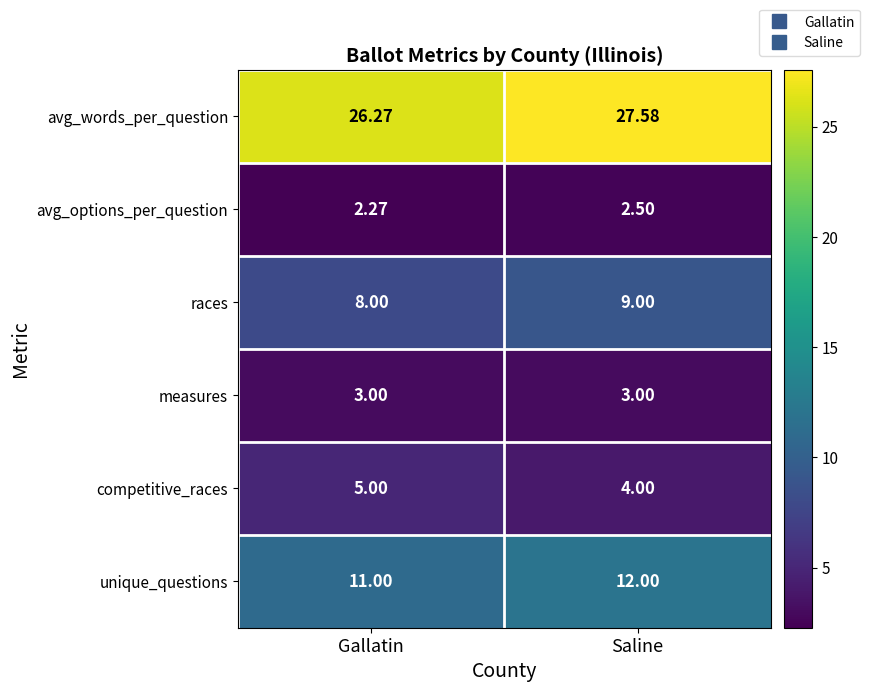

List the series in order of their peak value, highest first.

avg_words_per_question, unique_questions, races, competitive_races, measures, avg_options_per_question